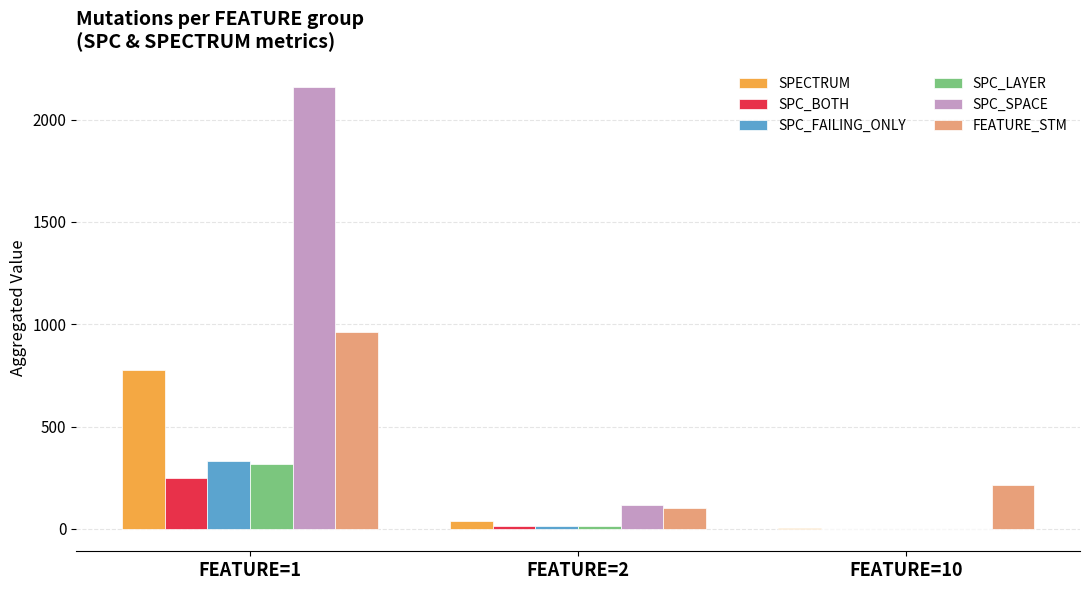

How many distinct data groups are displayed?

6